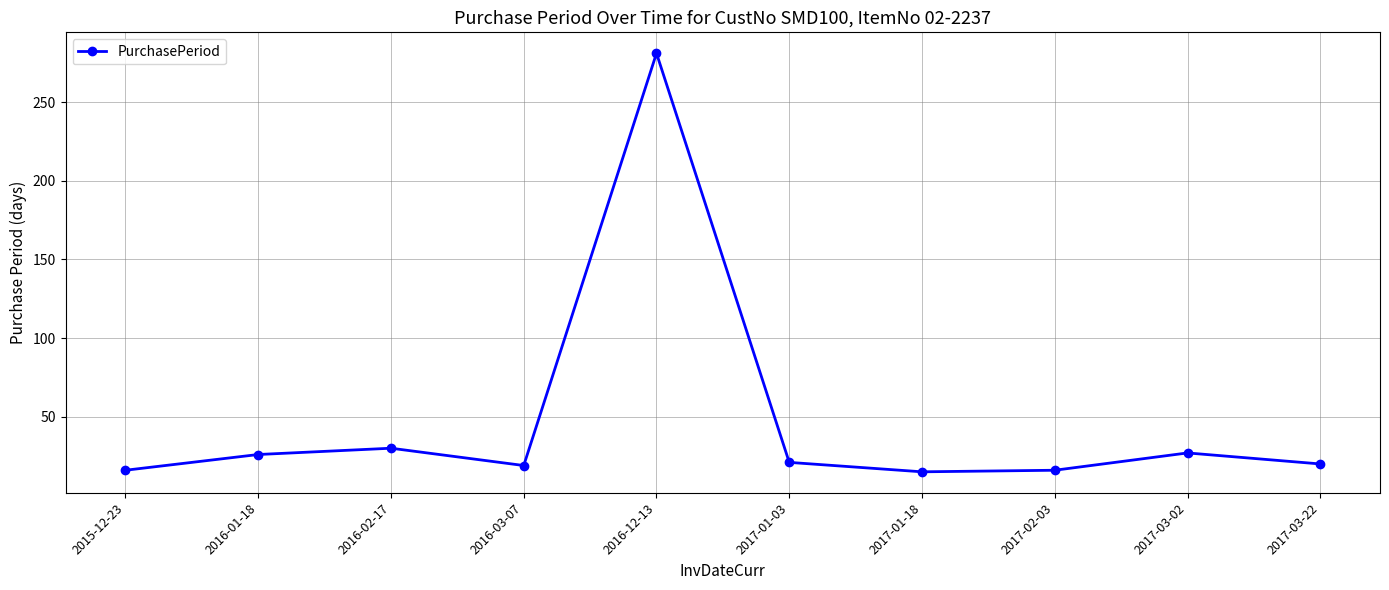

What is the difference between the values at 2017-01-18 and 2017-01-03?

6